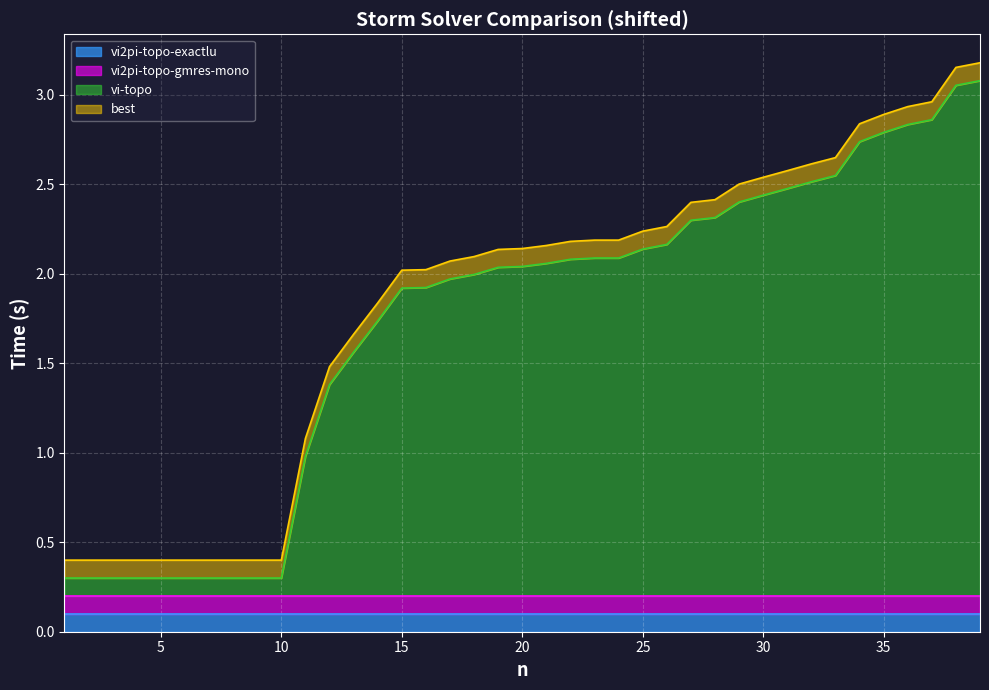

True or false: vi2pi-topo-gmres-mono and vi2pi-topo-exactlu intersect in this chart.

False